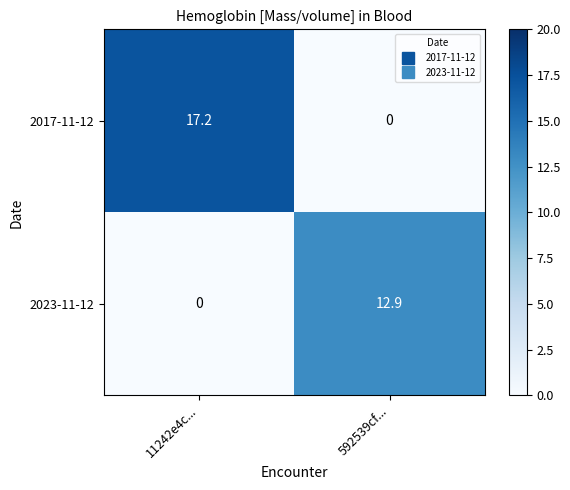

The value of 2023-11-12 at 592539cf... is 17.0. True or false?

False